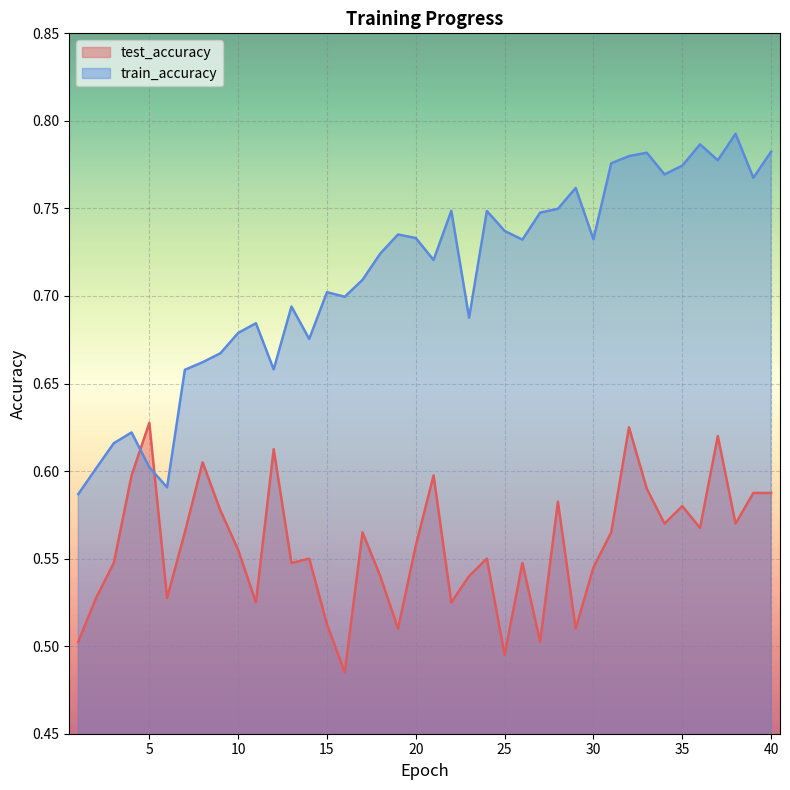

Where do train_accuracy and test_accuracy first cross each other?

4 and 5